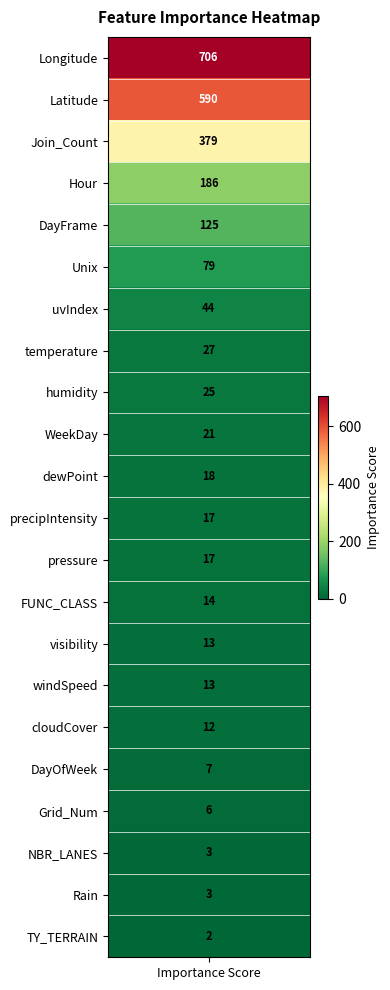

Reading left to right, extract all data points from this chart.

706	590	379	186	125	79	44	27	25	21	18	17	17	14	13	13	12	7	6	3	3	2